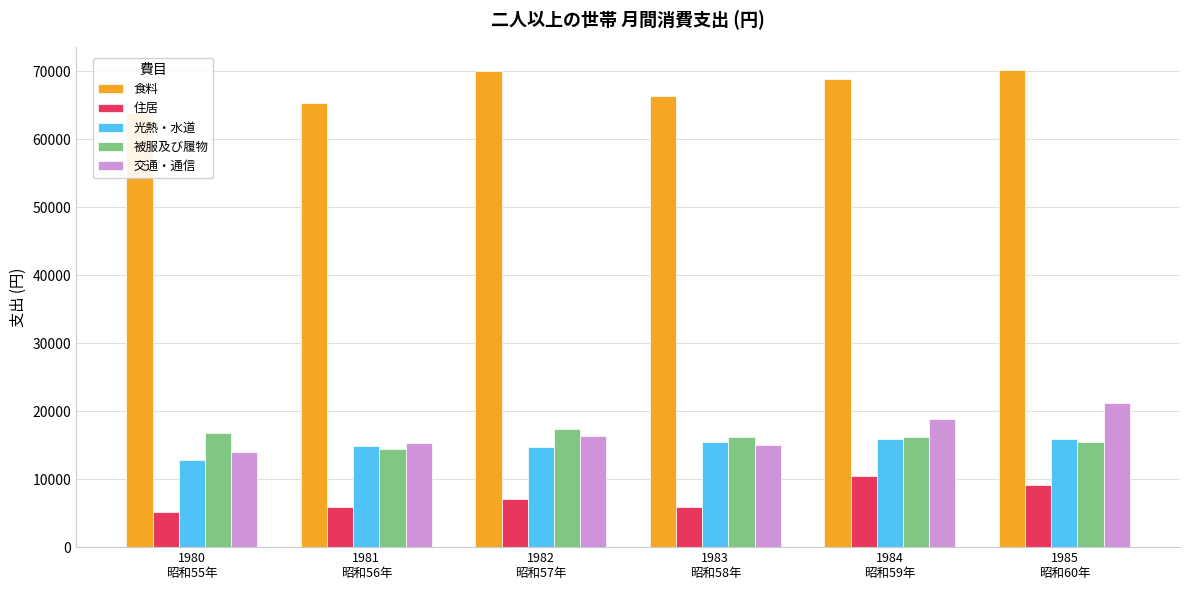

What are all the series names shown in the legend?

食料, 住居, 光熱・水道, 被服及び履物, 交通・通信